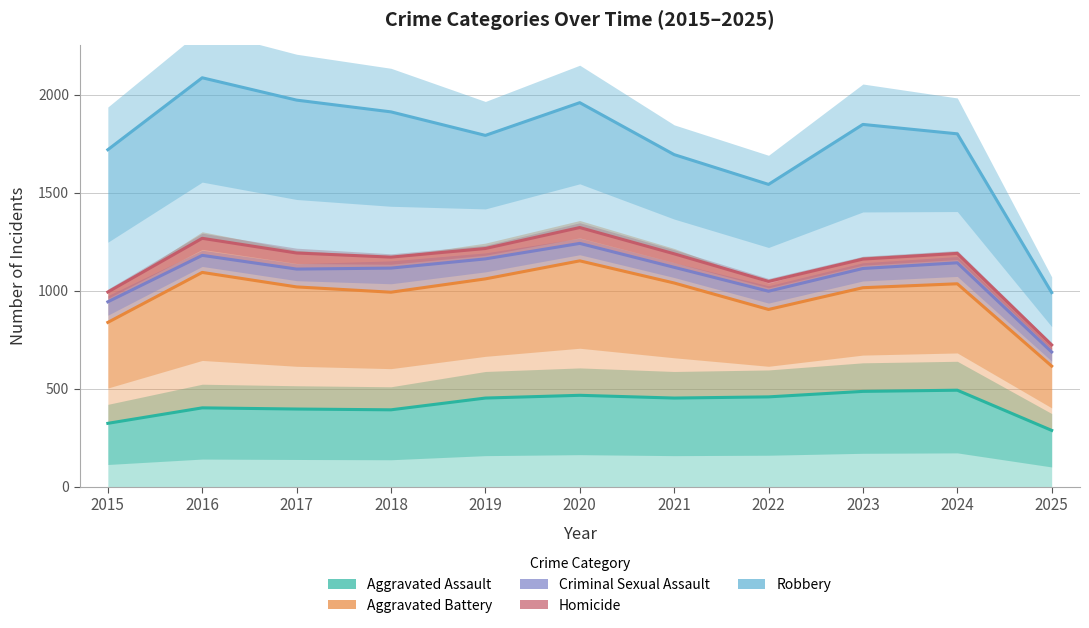

Which series has the largest total across all categories?

Robbery